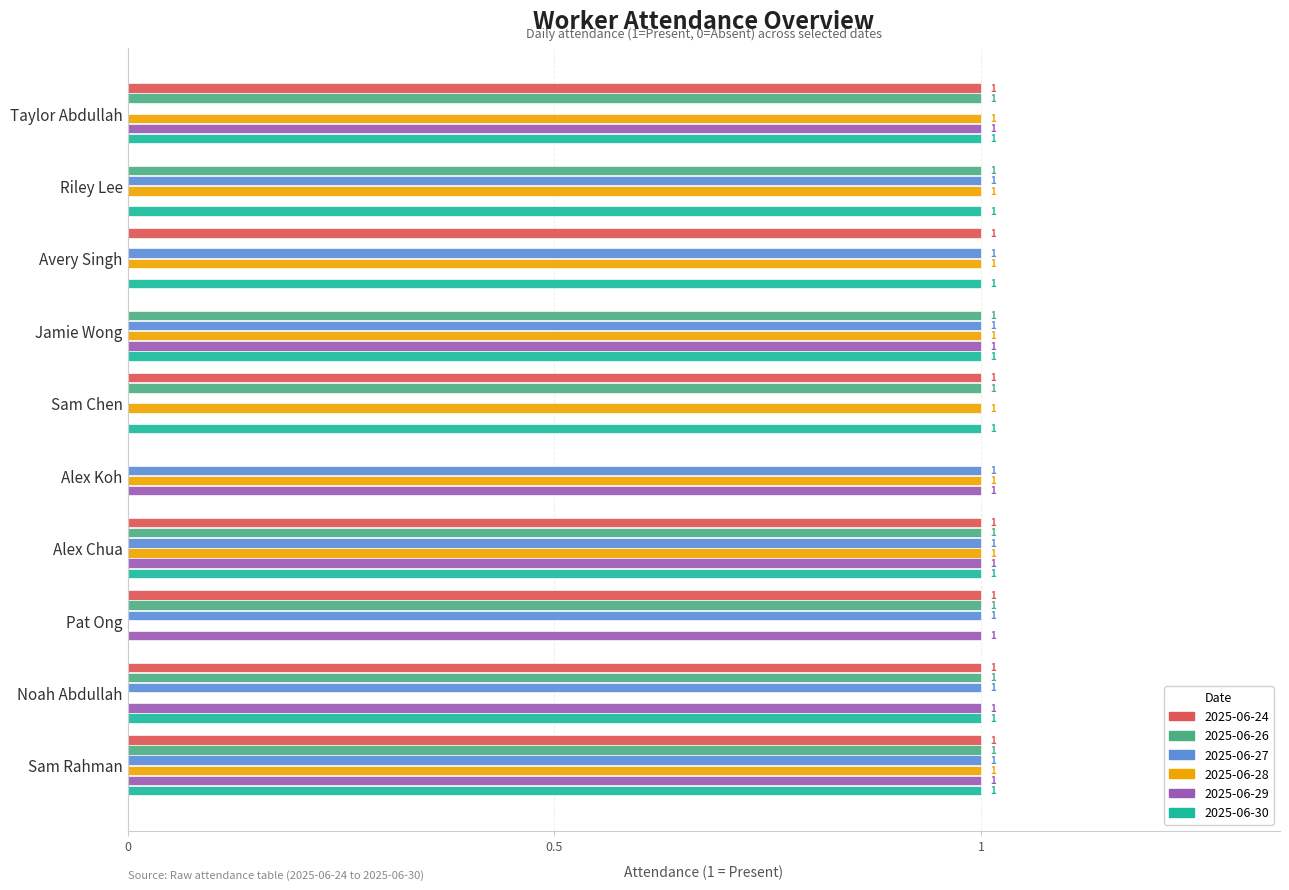

How many 2025-06-28 values are between 1 and 2?

8